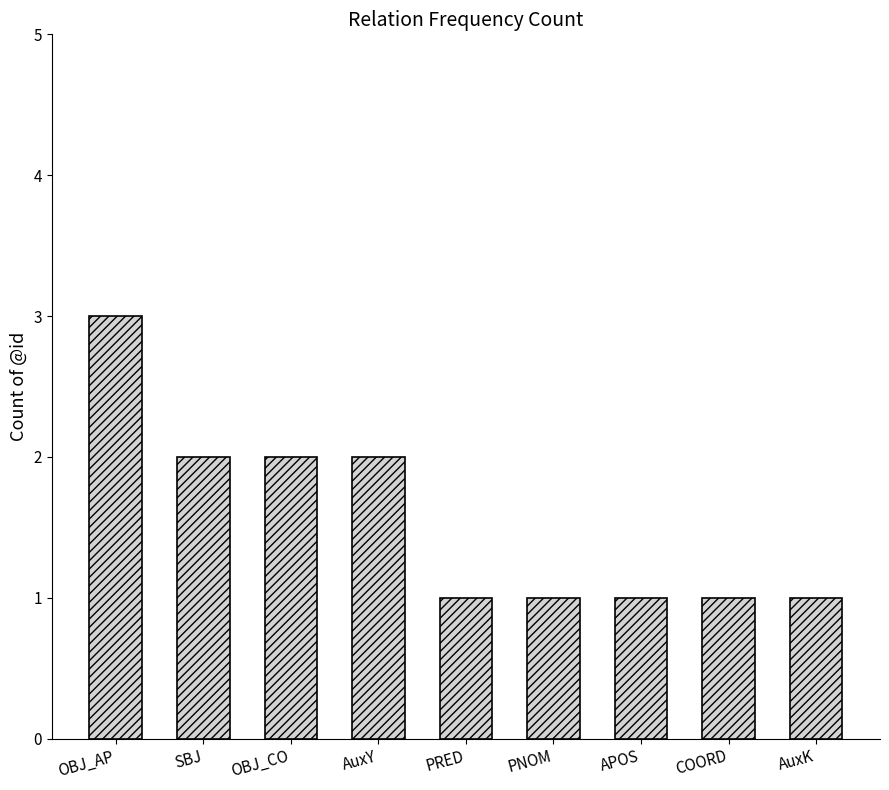

What is the maximum value shown in the chart?

3